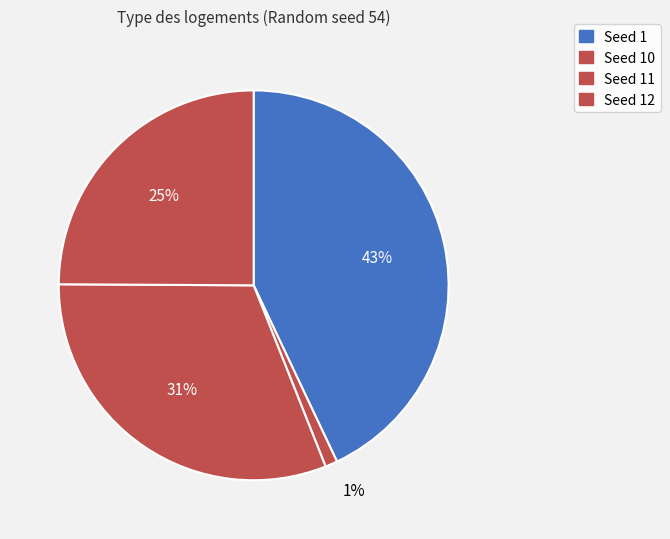

Count the number of slices in the pie.

4